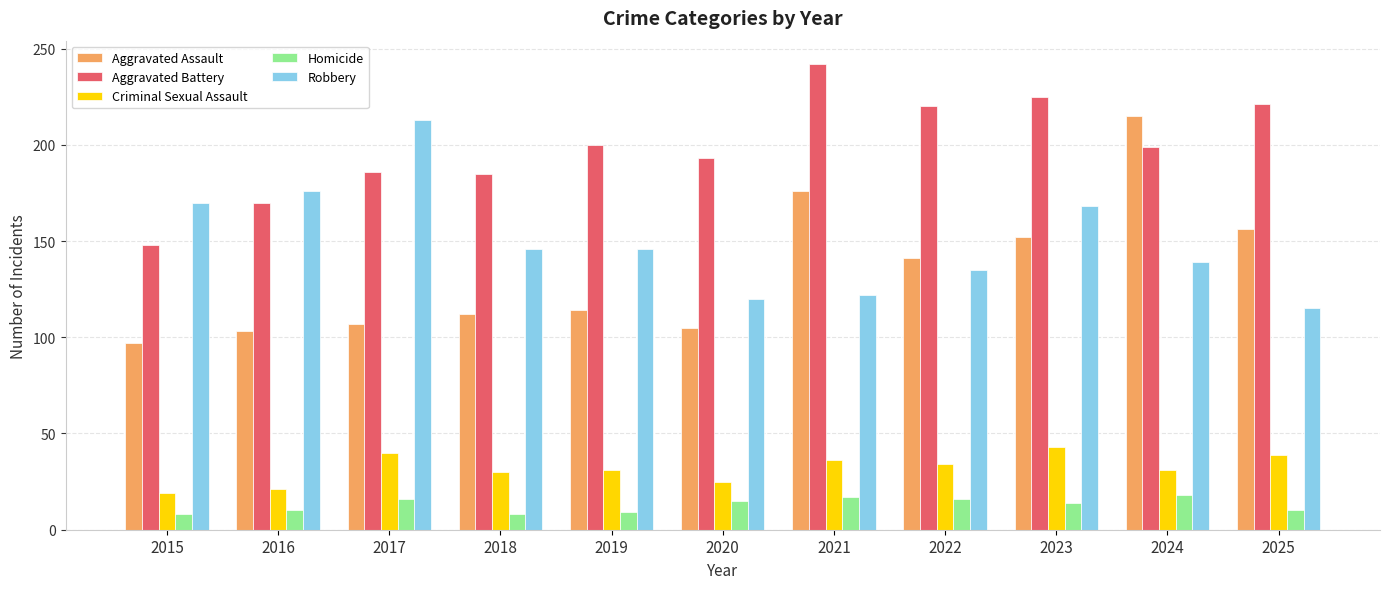

What is the difference between the highest and lowest values at 2020?

178